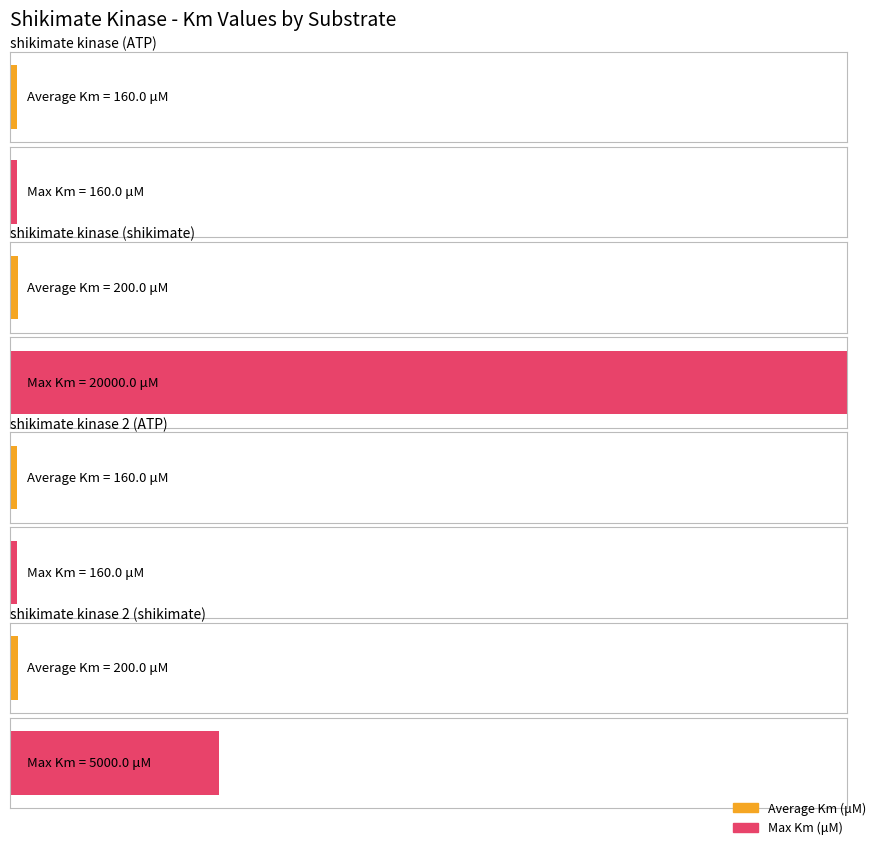

List the series in order of their peak value, lowest first.

Average Km (μM), Max Km (μM)